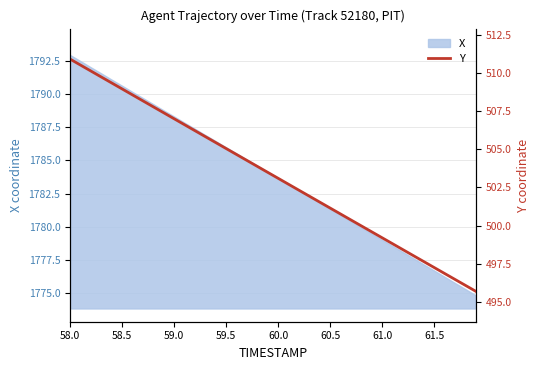

What is the maximum value for X?

1793.0